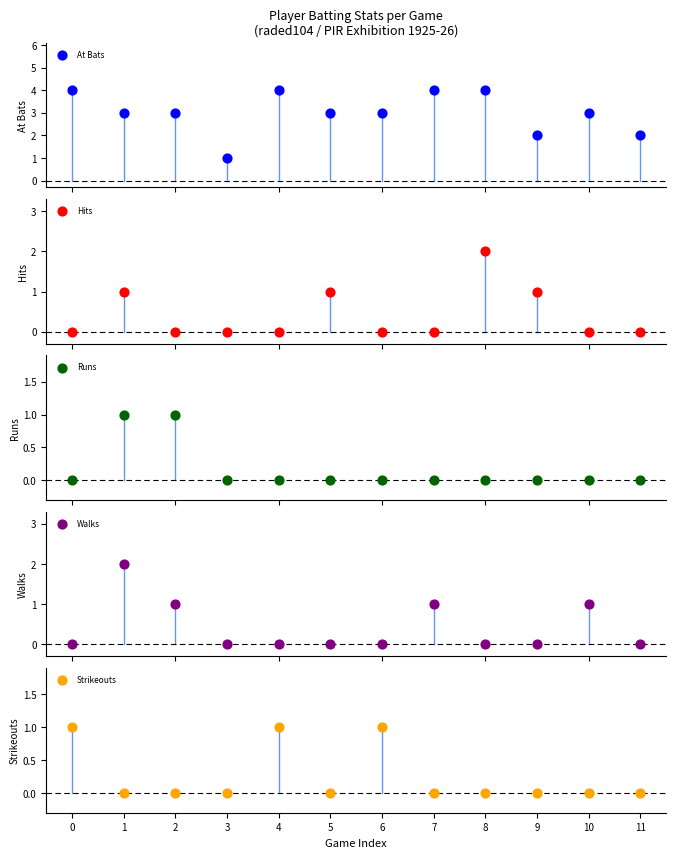

Is the value of At Bats at 3 greater than the value of Walks at 2?

No